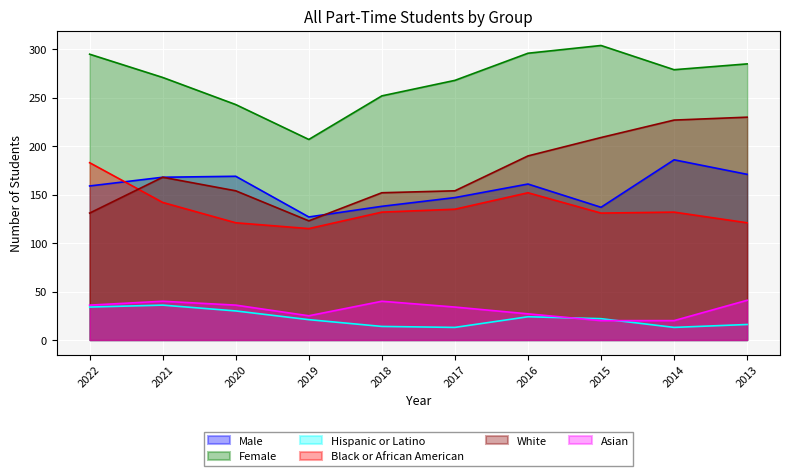

Reading left to right, list all the values displayed in this chart.

Male: 159	168	169	127	138	147	161	137	186	171
Female: 295	271	243	207	252	268	296	304	279	285
Hispanic or Latino: 34	36	30	21	14	13	24	22	13	16
Black or African American: 183	142	121	115	132	135	152	131	132	121
White: 131	168	154	123	152	154	190	209	227	230
Asian: 36	40	36	25	40	34	27	20	20	41